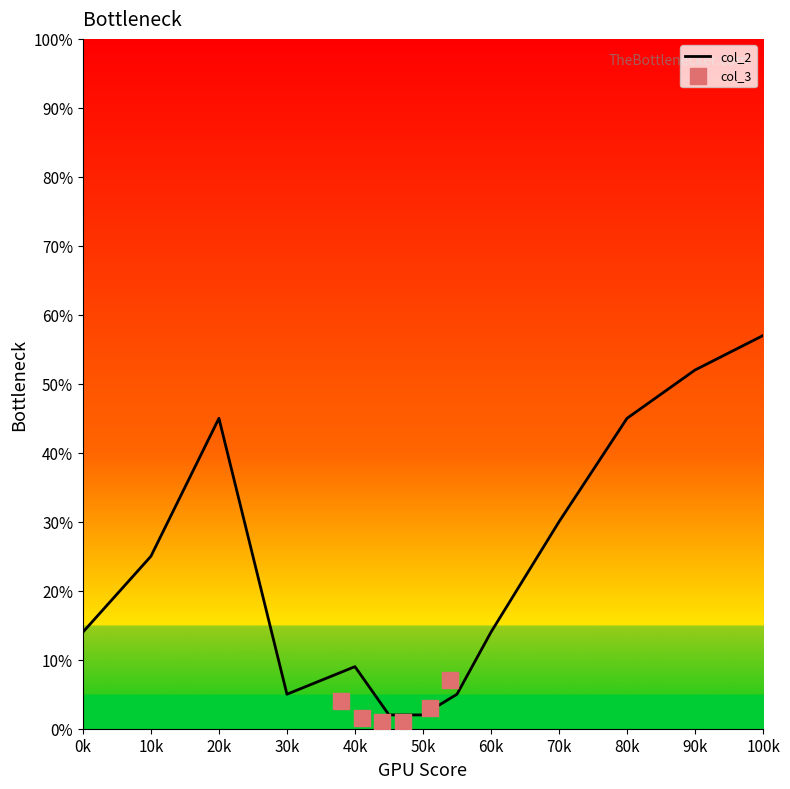

Which category has the highest value in the col_2 series?

100k